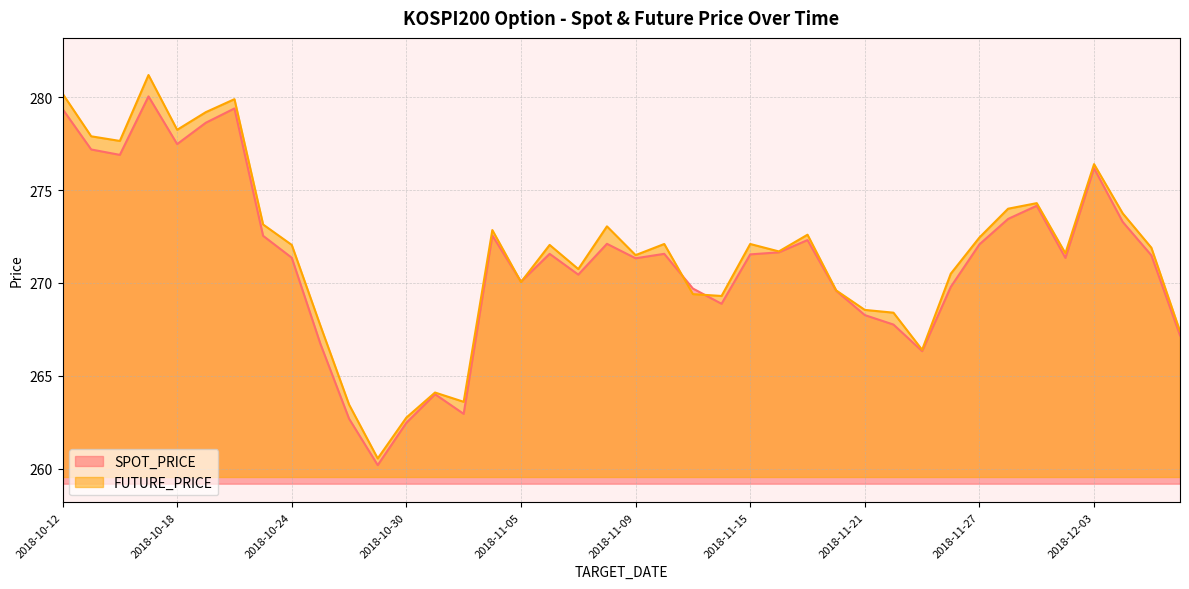

What is the highest value of the SPOT_PRICE series?

280.1